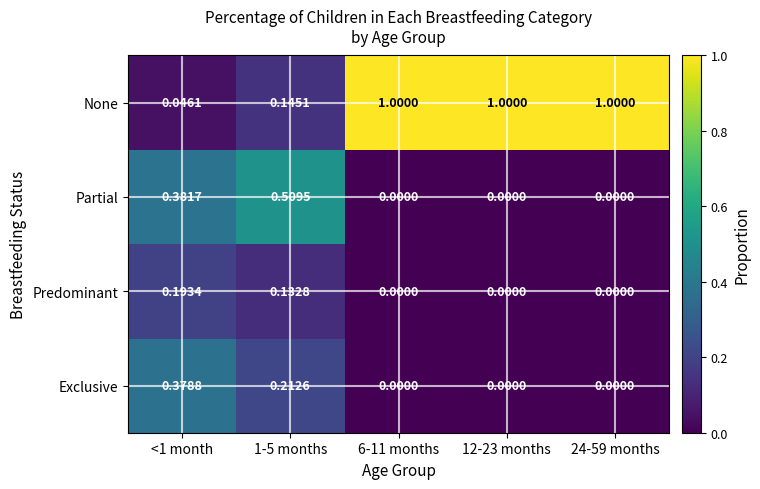

Which series changed the most between 1-5 months and 6-11 months?

None